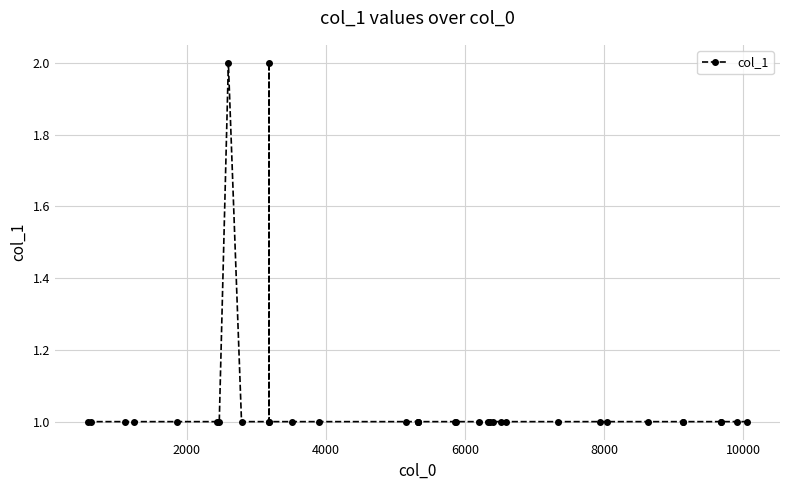

What is the value of the 8th point from the left?

2